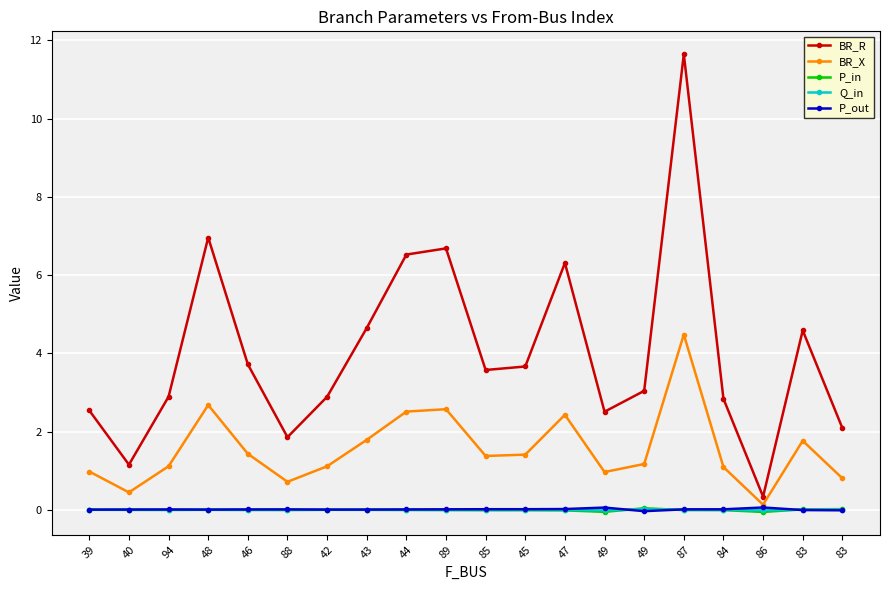

Reading left to right, what are all the values shown in this chart?

BR_R: 39=2.5	40=1.2	94=2.9	48=7.0	46=3.7	88=1.9	42=2.9	43=4.6	44=6.5	89=6.7	85=3.6	45=3.7	47=6.3	49=2.5	49=3.0	87=11.6	84=2.8	86=0.3	83=4.6	83=2.1
BR_X: 39=1.0	40=0.4	94=1.1	48=2.7	46=1.4	88=0.7	42=1.1	43=1.8	44=2.5	89=2.6	85=1.4	45=1.4	47=2.4	49=1.0	49=1.2	87=4.5	84=1.1	86=0.1	83=1.8	83=0.8
P_in: 39=-0.0	40=-0.0	94=-0.0	48=-0.0	46=-0.0	88=-0.0	42=-0.0	43=-0.0	44=-0.0	89=-0.0	85=-0.0	45=-0.0	47=-0.0	49=-0.1	49=0.0	87=-0.0	84=-0.0	86=-0.1	83=0.0	83=0.0
Q_in: 39=-0.0	40=-0.0	94=-0.0	48=-0.0	46=-0.0	88=-0.0	42=-0.0	43=-0.0	44=-0.0	89=-0.0	85=-0.0	45=-0.0	47=-0.0	49=-0.0	49=0.0	87=-0.0	84=-0.0	86=-0.0	83=0.0	83=0.0
P_out: 39=0.0	40=0.0	94=0.0	48=0.0	46=0.0	88=0.0	42=0.0	43=0.0	44=0.0	89=0.0	85=0.0	45=0.0	47=0.0	49=0.1	49=-0.0	87=0.0	84=0.0	86=0.1	83=-0.0	83=-0.0